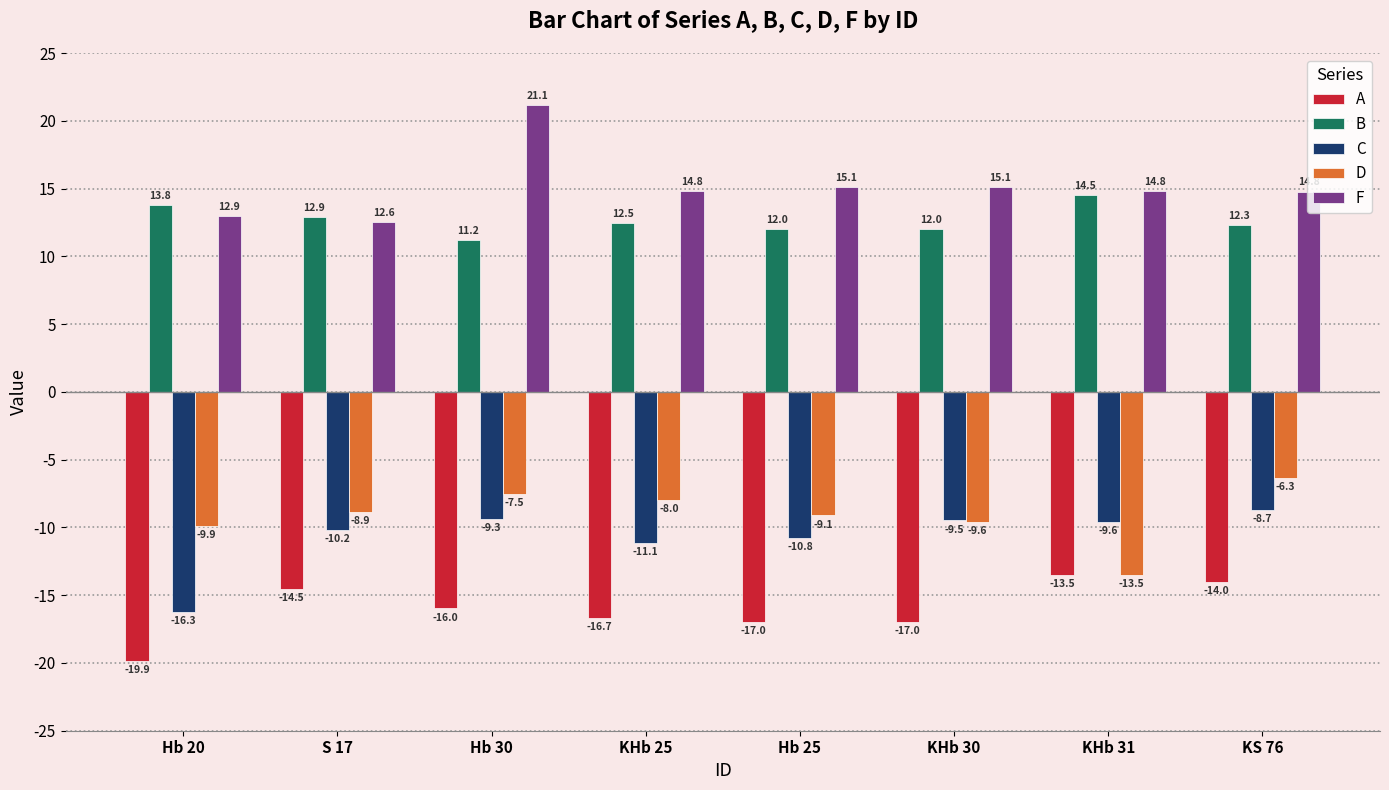

How many data points in D are less than -8?

5